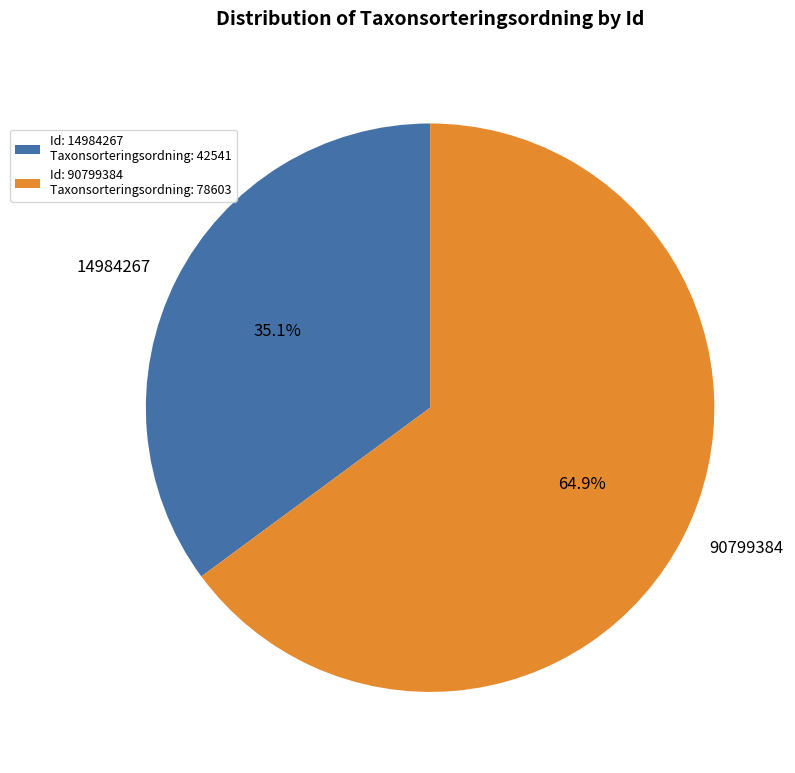

What is the majority slice?

90799384